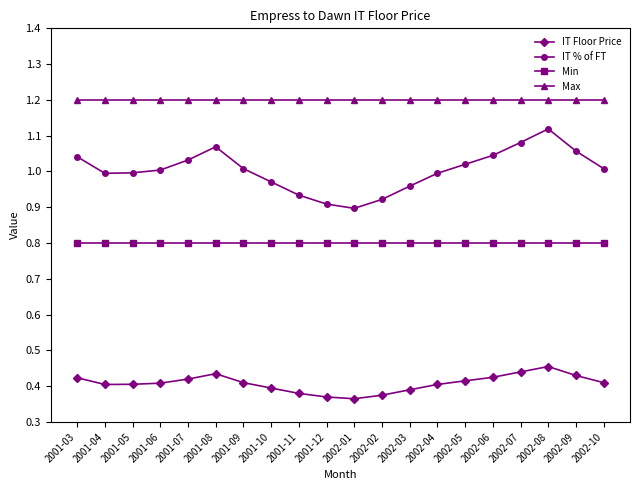

Which series has the widest spread of values?

IT % of FT